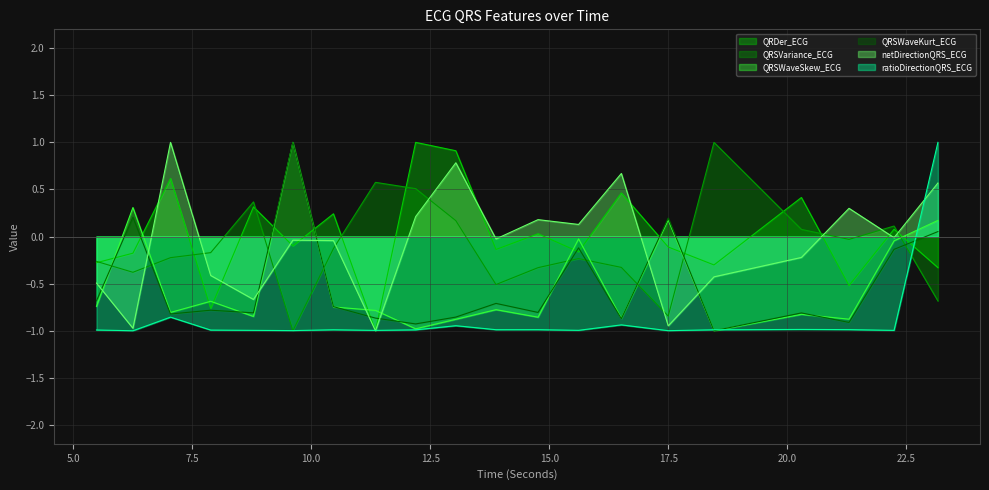

The value of QRSVariance_ECG at 23.1640625 is -1.2. True or false?

False